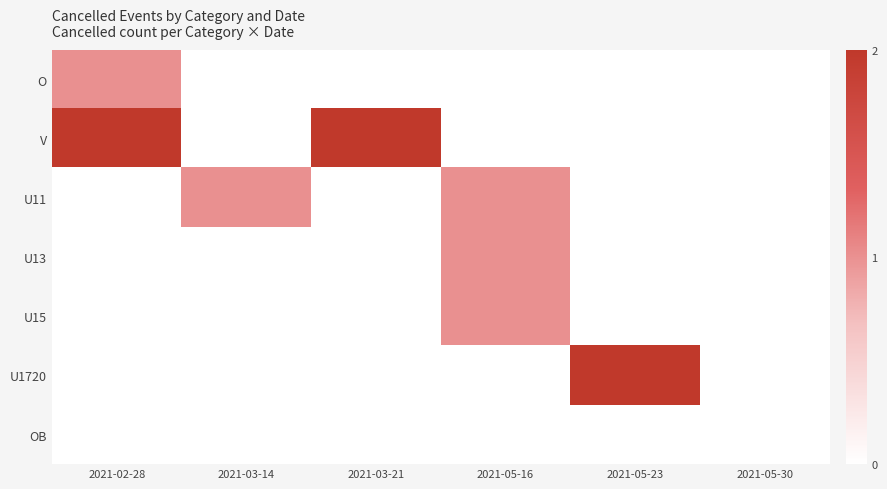

Reading right to left, extract all data points from this chart.

O: 2021-05-30=0	2021-05-23=0	2021-05-16=0	2021-03-21=0	2021-03-14=0	2021-02-28=1
V: 2021-05-30=0	2021-05-23=0	2021-05-16=0	2021-03-21=2	2021-03-14=0	2021-02-28=2
U11: 2021-05-30=0	2021-05-23=0	2021-05-16=1	2021-03-21=0	2021-03-14=1	2021-02-28=0
U13: 2021-05-30=0	2021-05-23=0	2021-05-16=1	2021-03-21=0	2021-03-14=0	2021-02-28=0
U15: 2021-05-30=0	2021-05-23=0	2021-05-16=1	2021-03-21=0	2021-03-14=0	2021-02-28=0
U1720: 2021-05-30=0	2021-05-23=2	2021-05-16=0	2021-03-21=0	2021-03-14=0	2021-02-28=0
OB: 2021-05-30=0	2021-05-23=0	2021-05-16=0	2021-03-21=0	2021-03-14=0	2021-02-28=0